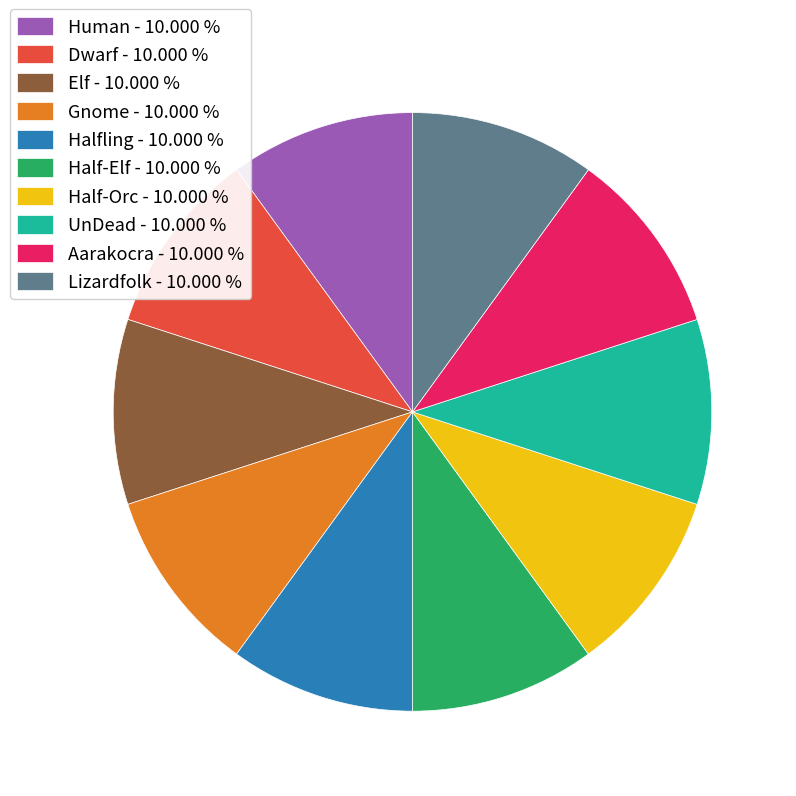

What is the ratio of the value at Elf - 10.000 % to the value at Dwarf - 10.000 %?

1.0